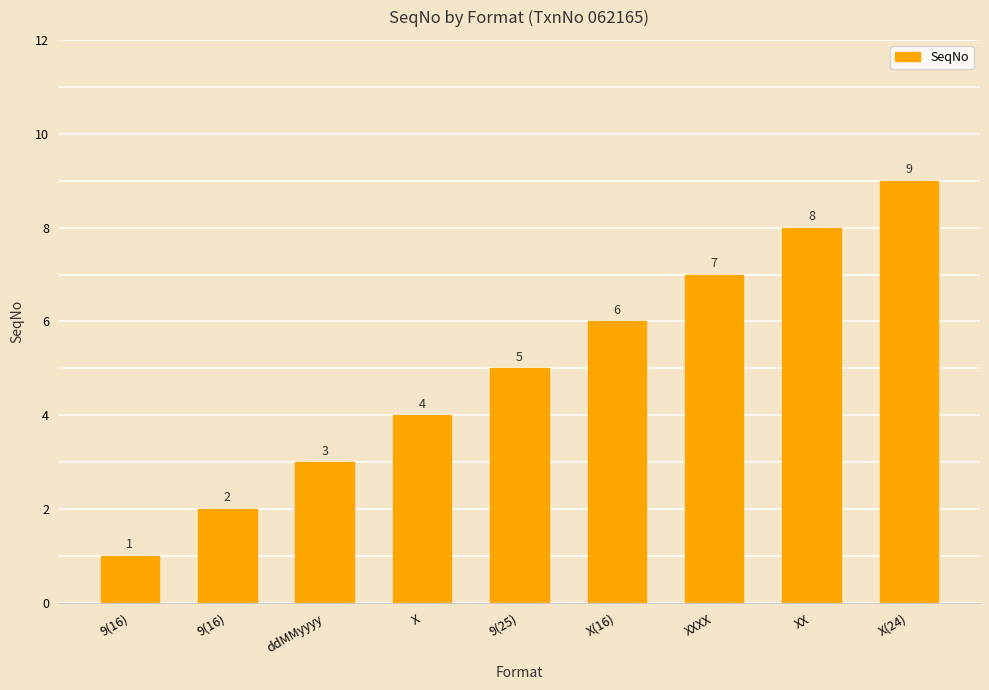

Count the values in the range 3 to 7.

5